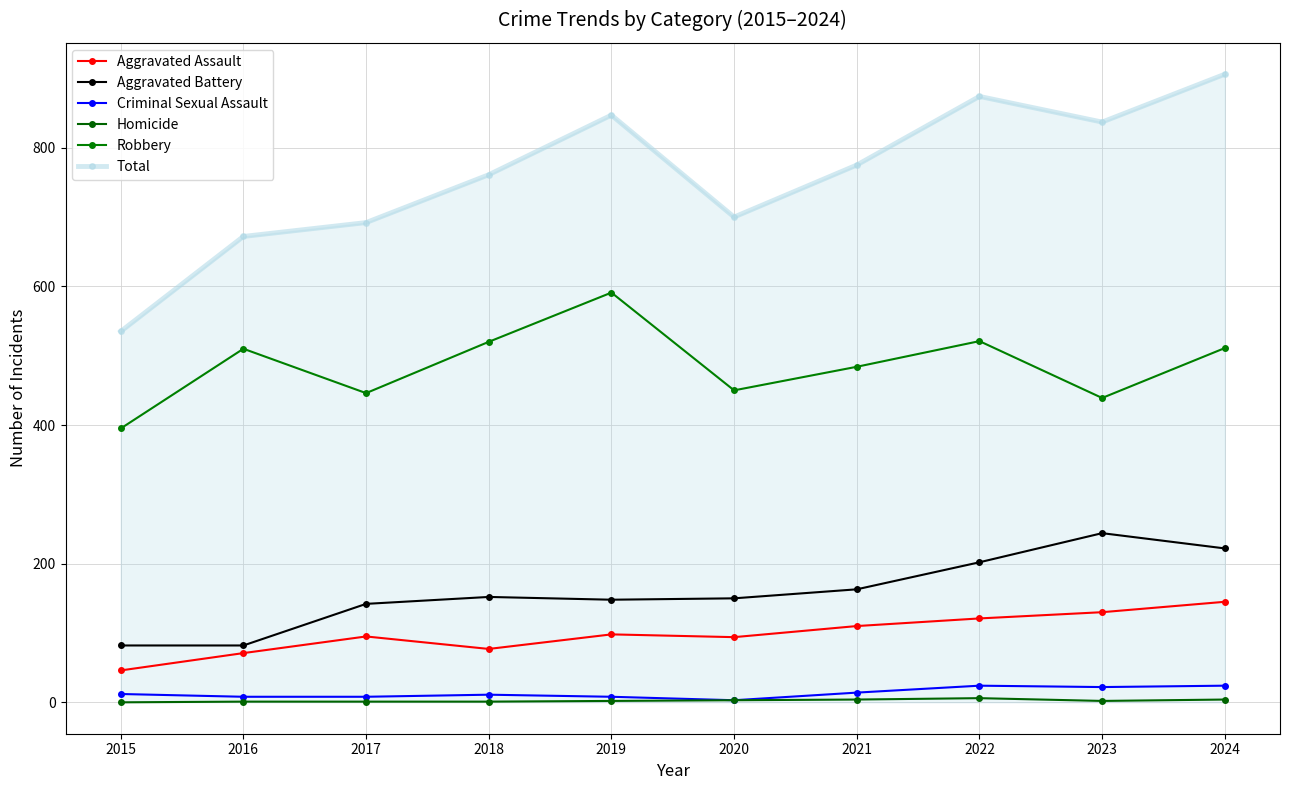

True or false: Aggravated Battery and Homicide intersect in this chart.

False